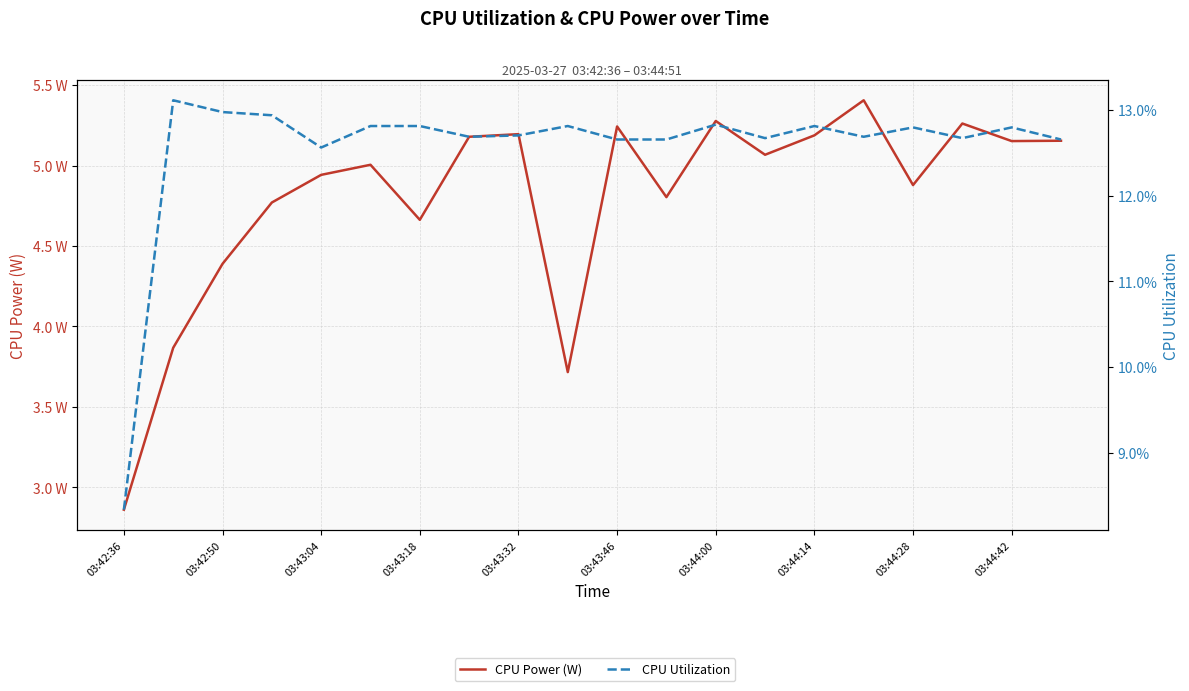

True or false: CPU Utilization and CPU Power (W) cross at least once.

False